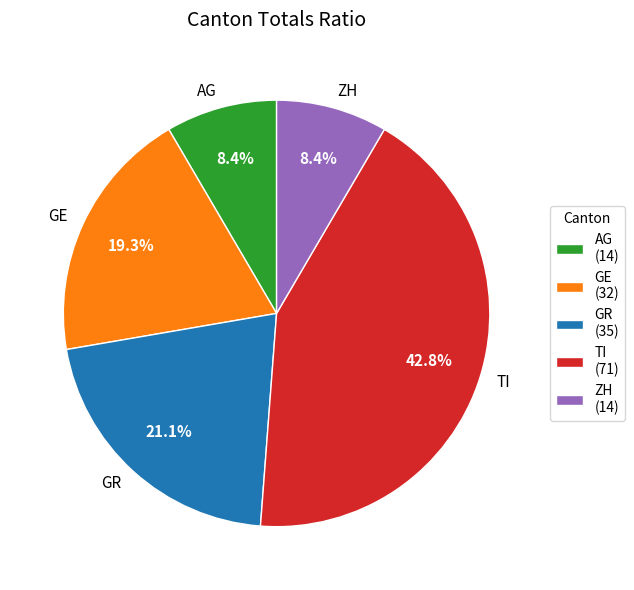

Is GE the majority of the pie?

No